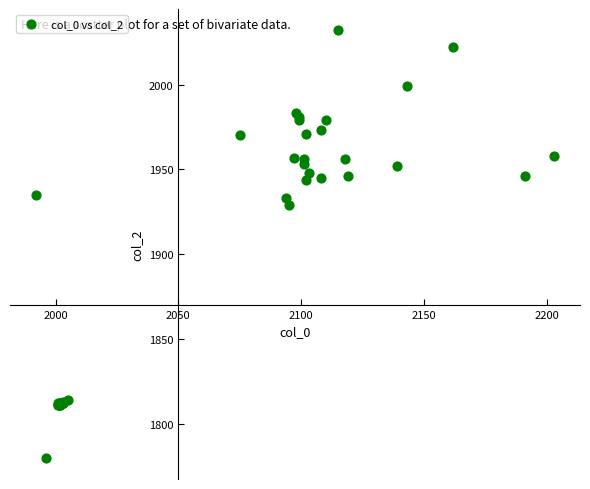

What Y value in the scatter plot is closest to 1906?

1929